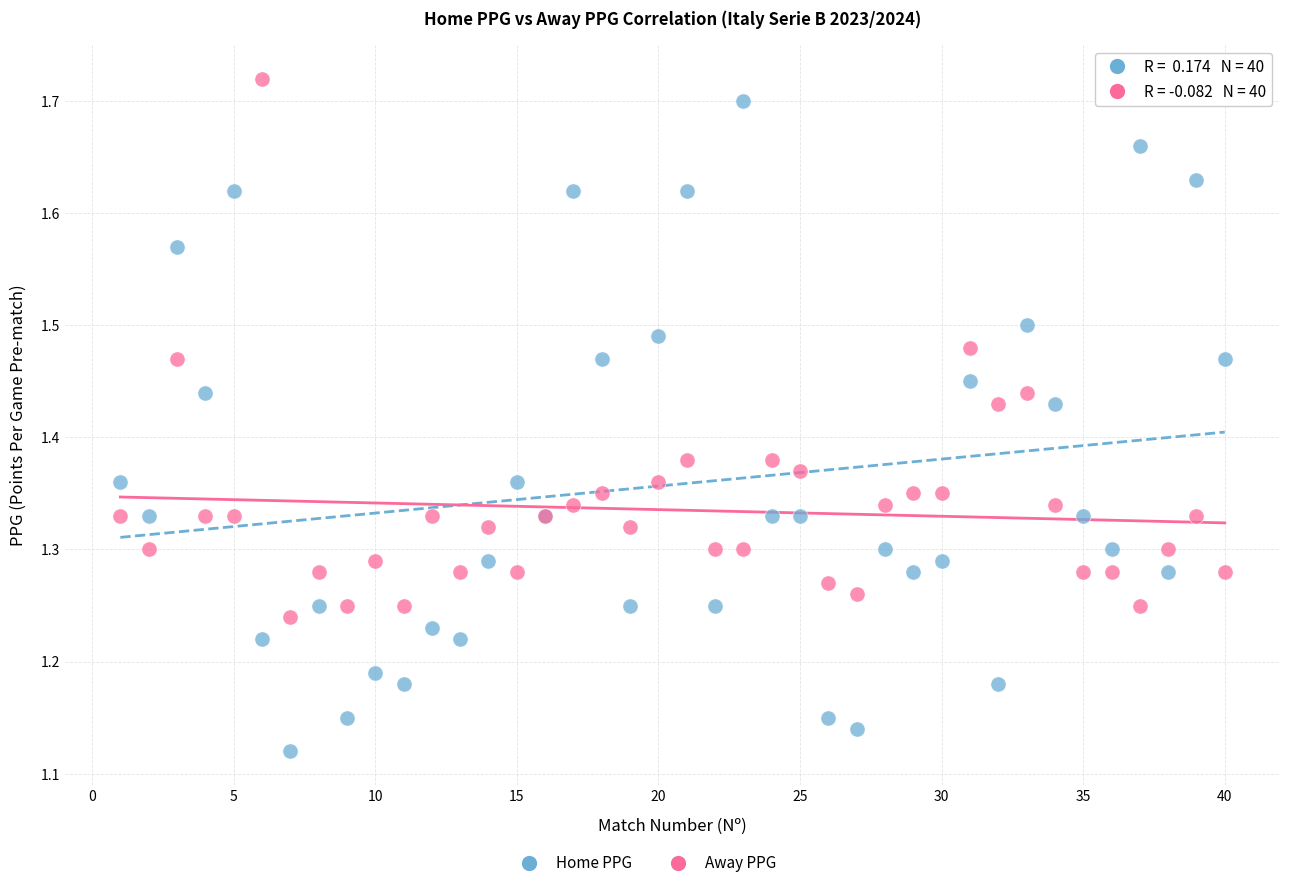

Which series has the largest Y range (max minus min)?

Home PPG